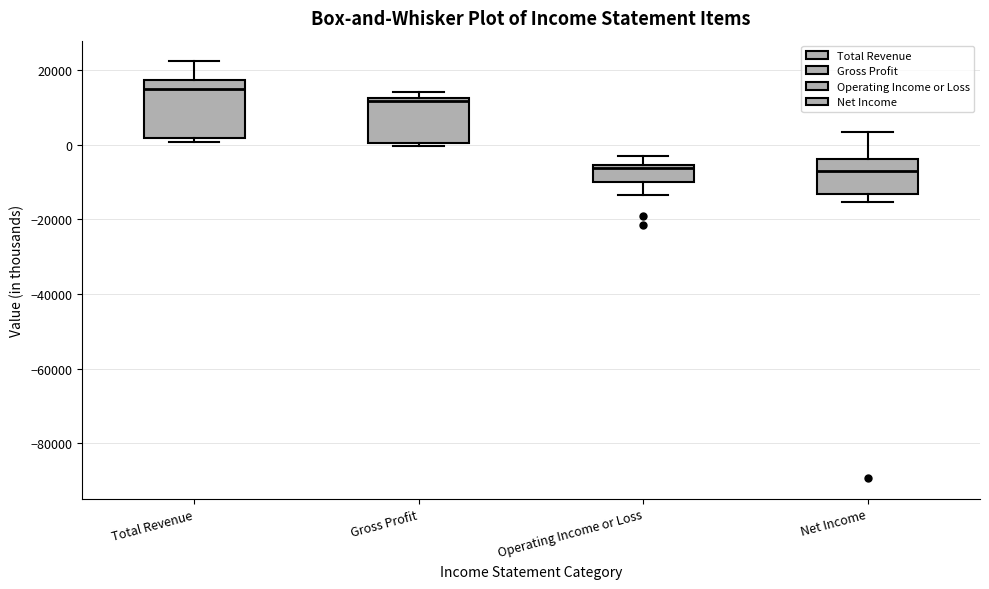

Reading left to right, read every box against the y-axis: the position of its median line, the range the box covers, and the ends of its whiskers. The values are not printed on the chart, so give them approximately, as read against the axis.

Total Revenue: median 16000, box 2000 to 18000, whiskers 0 to 22000
Gross Profit: median 12000 (just below the box's upper edge), box 0 to 12000, whiskers 0 (just below the box's lower edge) to 14000
Operating Income or Loss: median -6000 (just below the box's upper edge), box -10000 to -6000, whiskers -14000 to -2000
Net Income: median -8000, box -14000 to -4000, whiskers -16000 to 4000